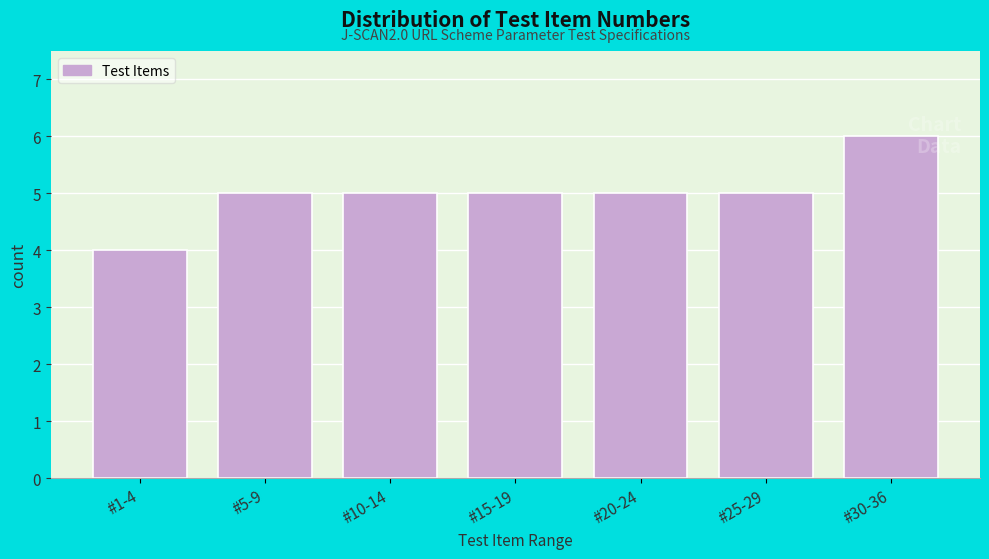

Reading left to right, list all the values displayed in this chart.

#1-4=4	#5-9=5	#10-14=5	#15-19=5	#20-24=5	#25-29=5	#30-36=6